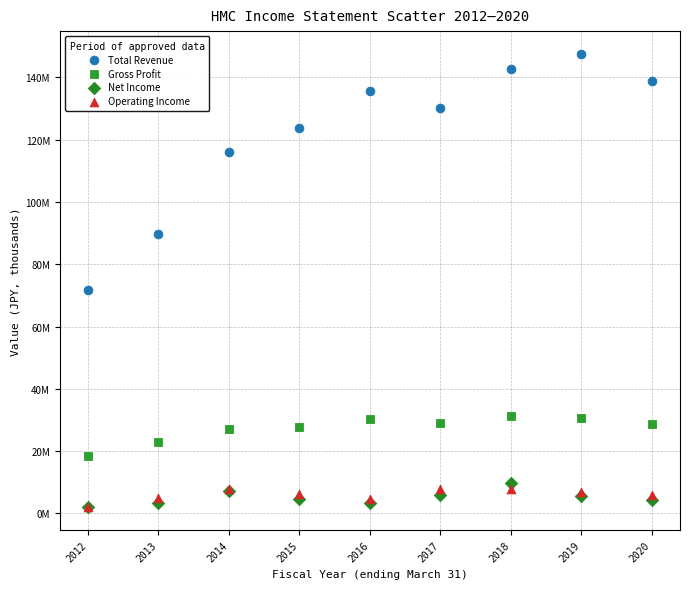

What are all the series names shown in the legend?

Total Revenue, Gross Profit, Net Income, Operating Income